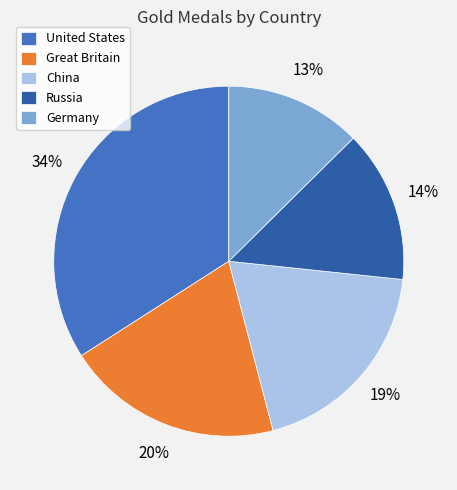

What is the largest slice in the pie chart?

United States